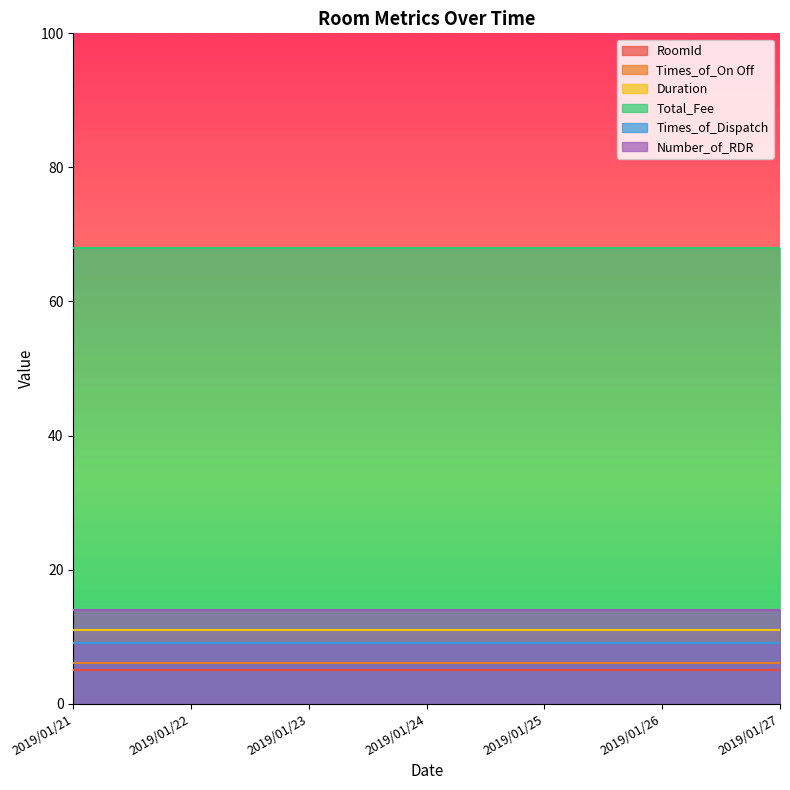

Reading right to left, list all the values displayed in this chart.

RoomId: 5	5	5	5	5	5	5
Times_of_On Off: 6	6	6	6	6	6	6
Duration: 11	11	11	11	11	11	11
Total_Fee: 68	68	68	68	68	68	68
Times_of_Dispatch: 9	9	9	9	9	9	9
Number_of_RDR: 14	14	14	14	14	14	14